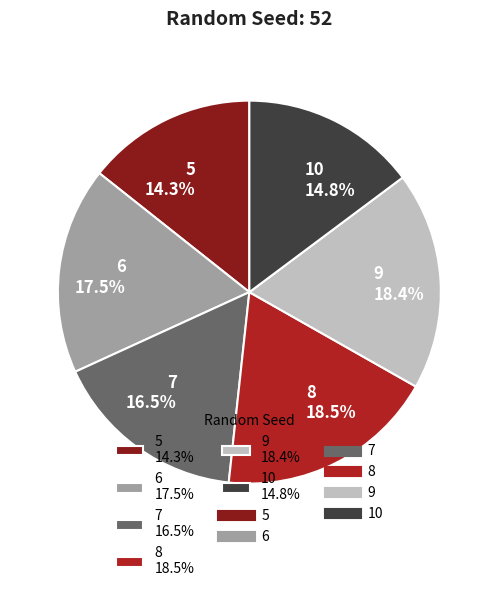

True or false: 5 accounts for 14% of the total.

True